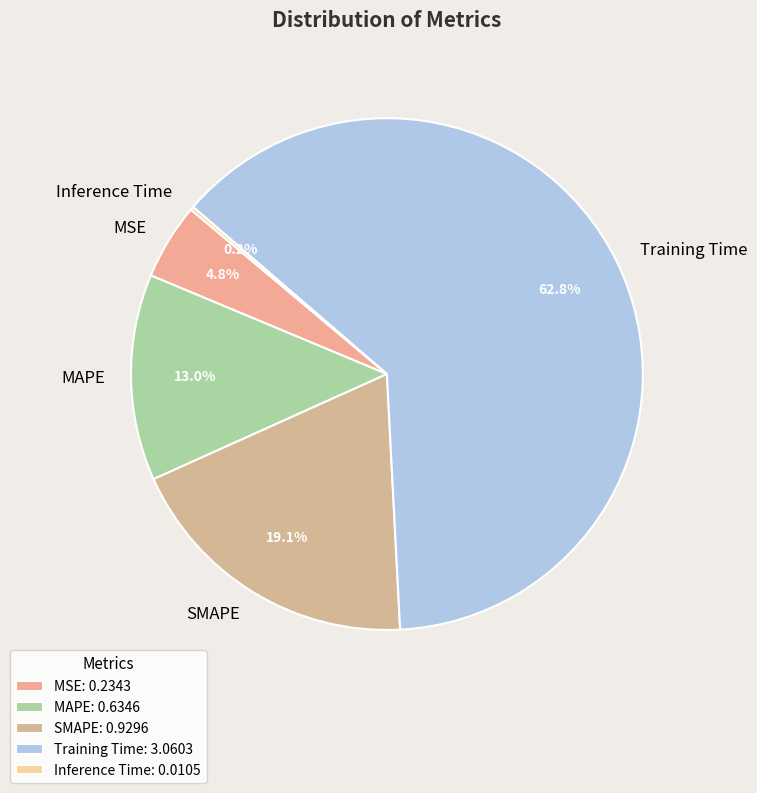

True or false: MSE accounts for 5% of the total.

True